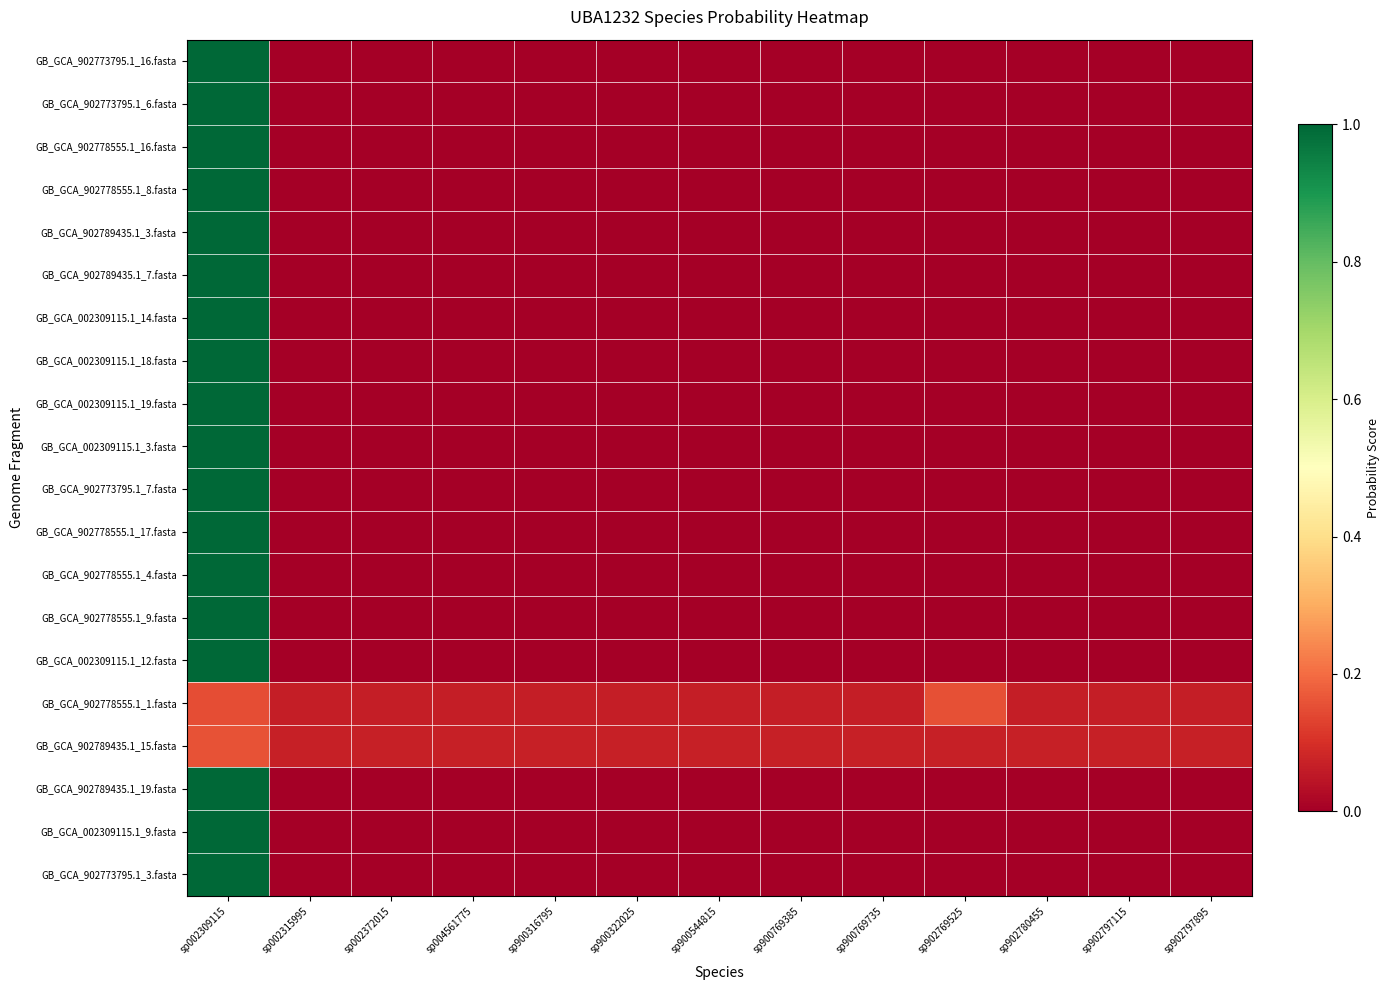

At sp002372015, list the series in order from smallest to largest.

GB_GCA_902773795.1_16.fasta, GB_GCA_902773795.1_6.fasta, GB_GCA_902778555.1_16.fasta, GB_GCA_902778555.1_8.fasta, GB_GCA_902789435.1_3.fasta, GB_GCA_902789435.1_7.fasta, GB_GCA_002309115.1_14.fasta, GB_GCA_002309115.1_18.fasta, GB_GCA_002309115.1_19.fasta, GB_GCA_002309115.1_3.fasta, GB_GCA_902773795.1_7.fasta, GB_GCA_902778555.1_17.fasta, GB_GCA_902778555.1_4.fasta, GB_GCA_902778555.1_9.fasta, GB_GCA_002309115.1_12.fasta, GB_GCA_902789435.1_19.fasta, GB_GCA_002309115.1_9.fasta, GB_GCA_902773795.1_3.fasta, GB_GCA_902778555.1_1.fasta, GB_GCA_902789435.1_15.fasta